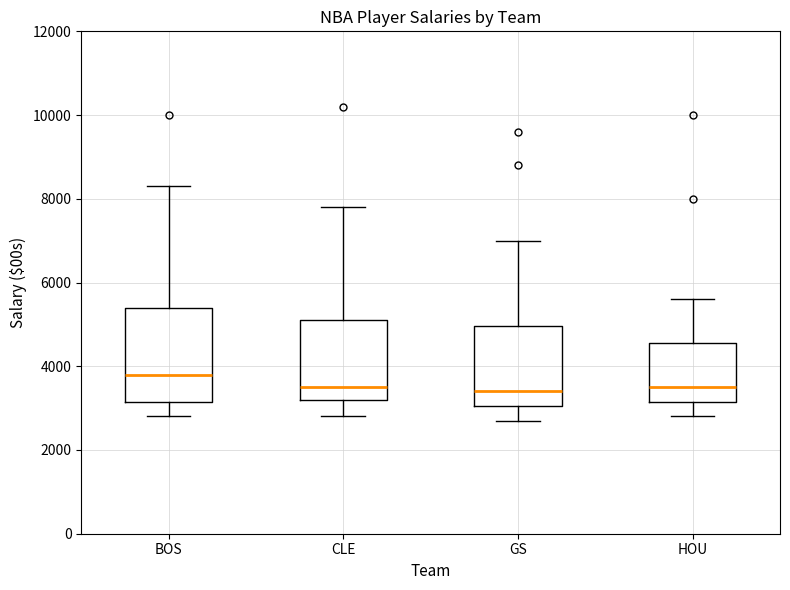

Which box is the tallest, from its lower edge to its upper edge?

BOS